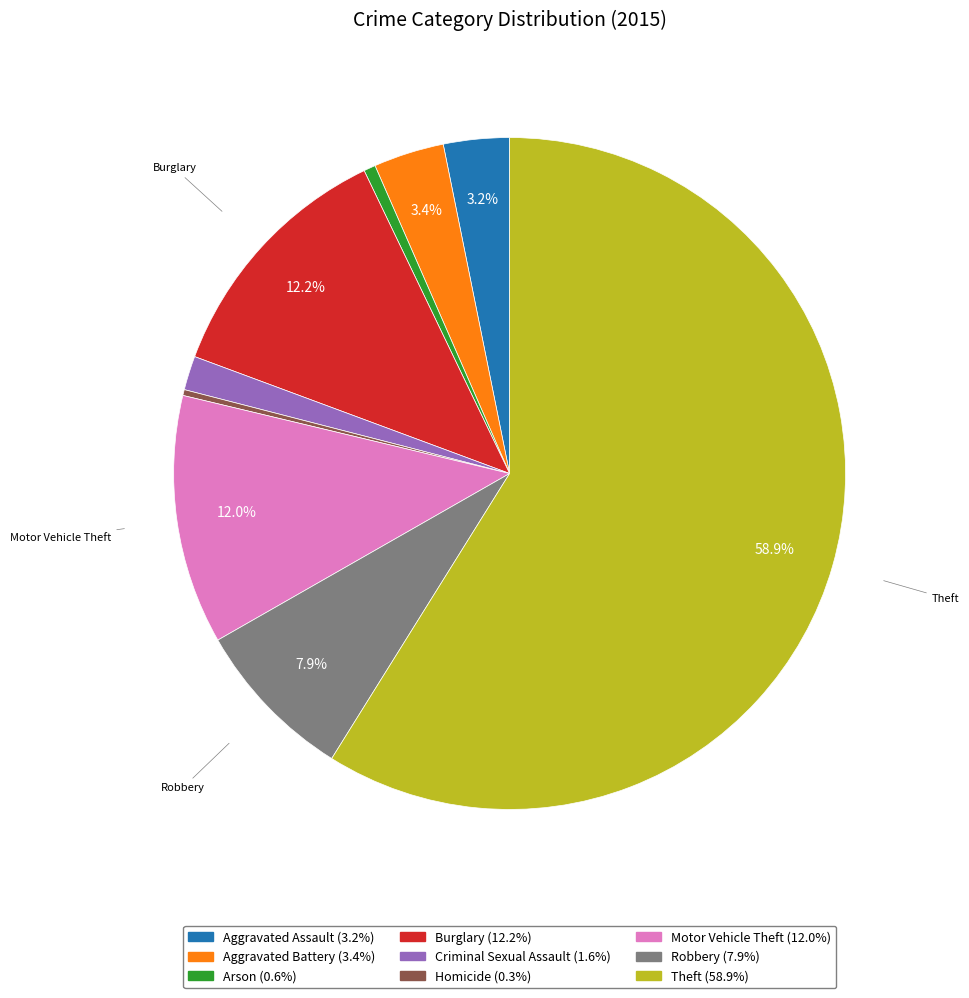

To the nearest percent, what is the combined percentage of Criminal Sexual Assault and Homicide?

2%